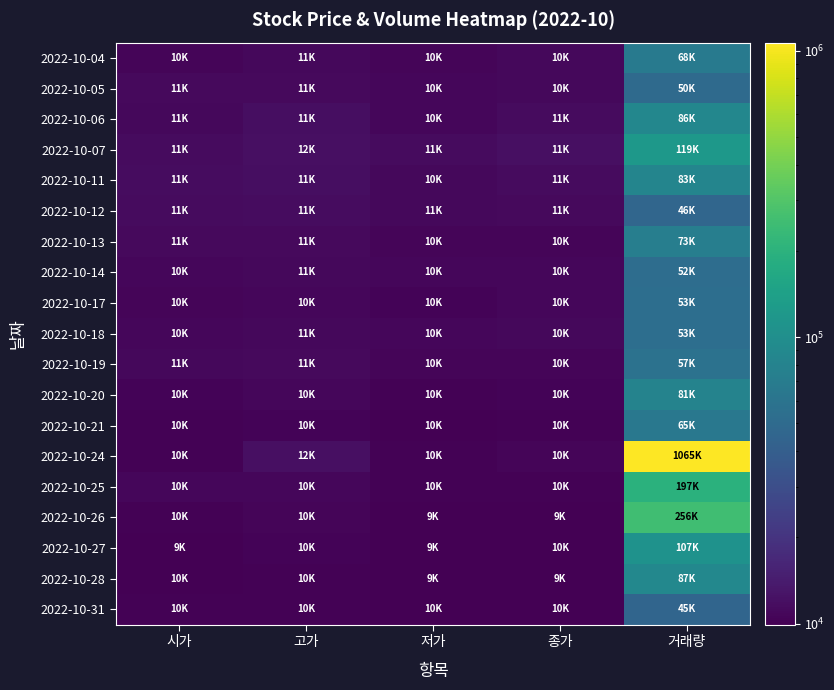

Reading left to right, list all the values displayed in this chart.

2022-10-04: 시가=10550	고가=11050	저가=10500	종가=10950	거래량=68017
2022-10-05: 시가=11150	고가=11150	저가=10800	종가=10950	거래량=50239
2022-10-06: 시가=11050	고가=11750	저가=10850	종가=11400	거래량=86926
2022-10-07: 시가=11350	고가=12000	저가=11350	종가=11950	거래량=119251
2022-10-11: 시가=11600	고가=11750	저가=10950	종가=11300	거래량=83195
2022-10-12: 시가=11300	고가=11600	저가=11000	종가=11200	거래량=46437
2022-10-13: 시가=11150	고가=11200	저가=10550	종가=10550	거래량=73881
2022-10-14: 시가=10750	고가=11000	저가=10750	종가=10750	거래량=52820
2022-10-17: 시가=10500	고가=10800	저가=10400	종가=10700	거래량=53870
2022-10-18: 시가=10800	고가=11000	저가=10700	종가=10900	거래량=53505
2022-10-19: 시가=11050	고가=11150	저가=10550	종가=10600	거래량=57982
2022-10-20: 시가=10450	고가=10700	저가=10150	종가=10350	거래량=81026
2022-10-21: 시가=10200	고가=10450	저가=10050	종가=10100	거래량=65006
2022-10-24: 시가=10250	고가=12100	저가=10150	종가=10600	거래량=1065888
2022-10-25: 시가=10750	고가=10750	저가=10100	종가=10250	거래량=197518
2022-10-26: 시가=10250	고가=10550	저가=9910	종가=9910	거래량=256248
2022-10-27: 시가=9920	고가=10350	저가=9920	종가=10050	거래량=107445
2022-10-28: 시가=10050	고가=10150	저가=9980	종가=9980	거래량=87676
2022-10-31: 시가=10200	고가=10250	저가=10000	종가=10000	거래량=45323